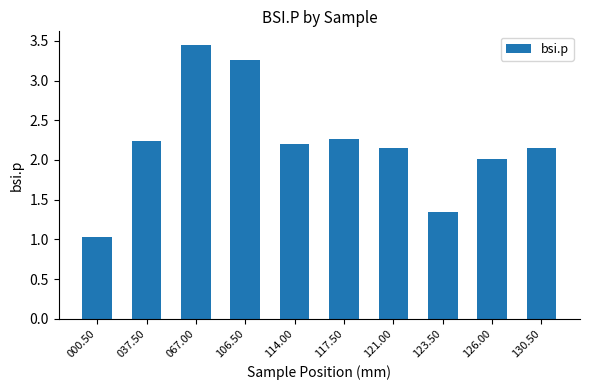

What is the label of the 2nd bar from the left?

037.50